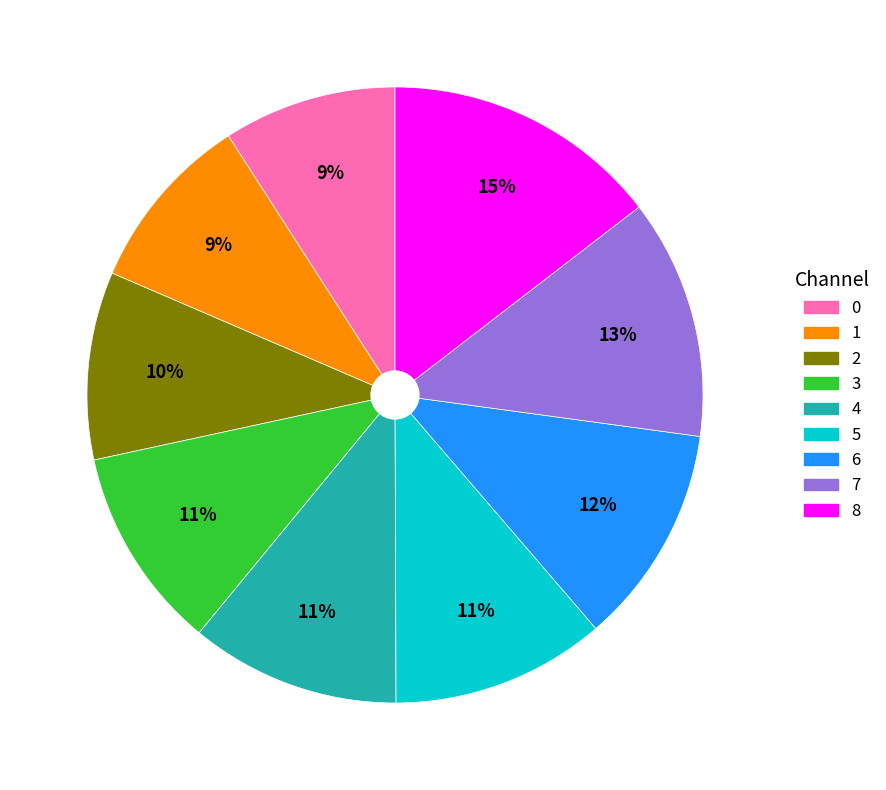

Is it true that 7 is 13% of the pie?

True